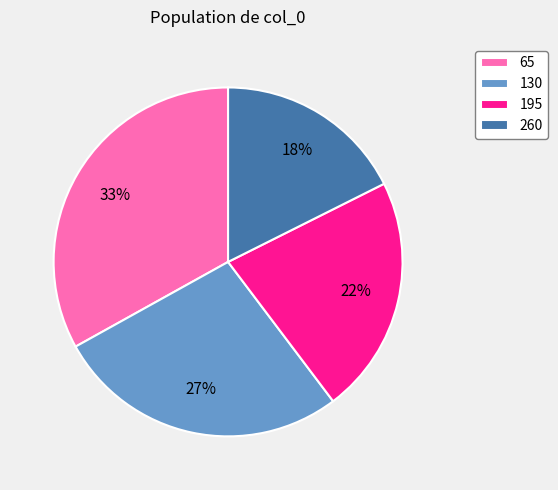

True or false: 195 accounts for 22% of the total.

True